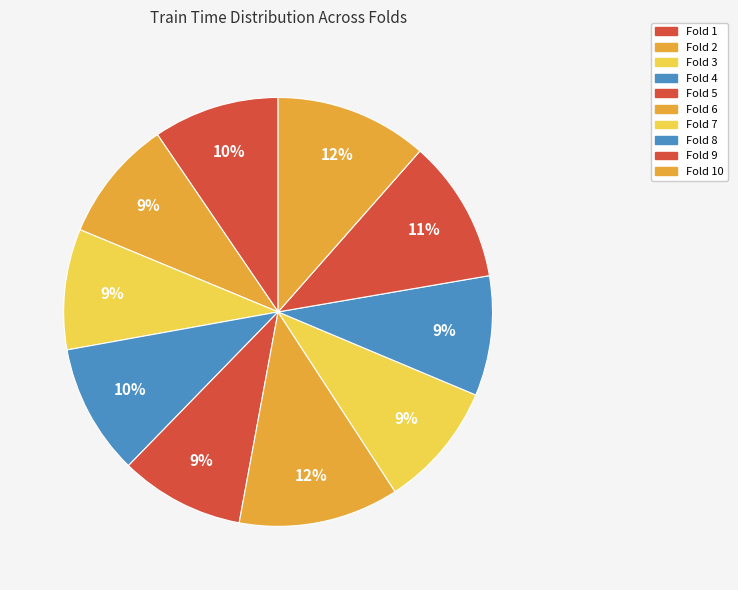

To the nearest percent, what percentage of the pie is Fold 3?

9%